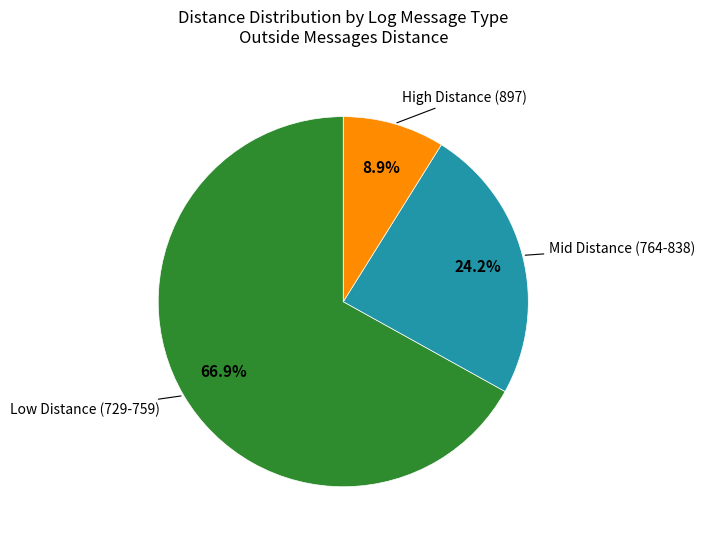

Is there any slice that represents more than half of the pie?

Yes